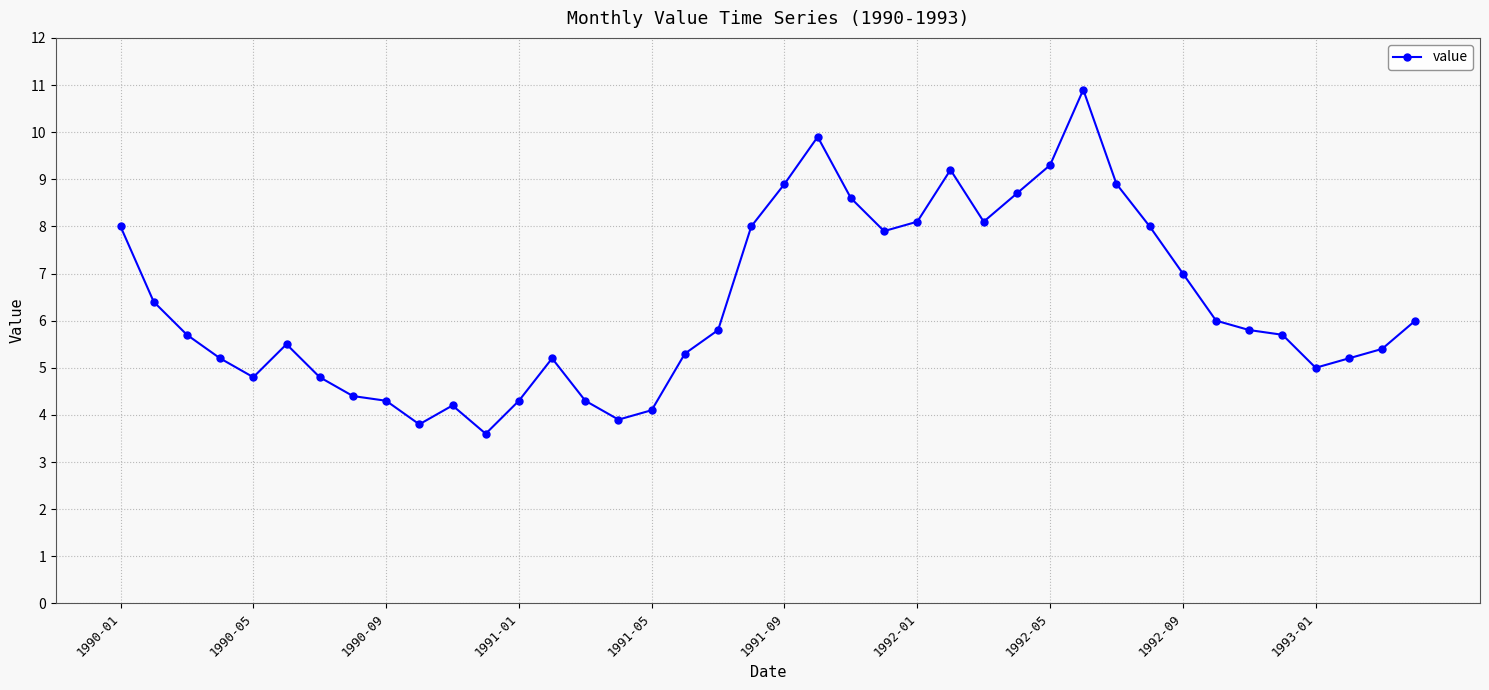

What is the difference between the maximum and second lowest values?

7.1